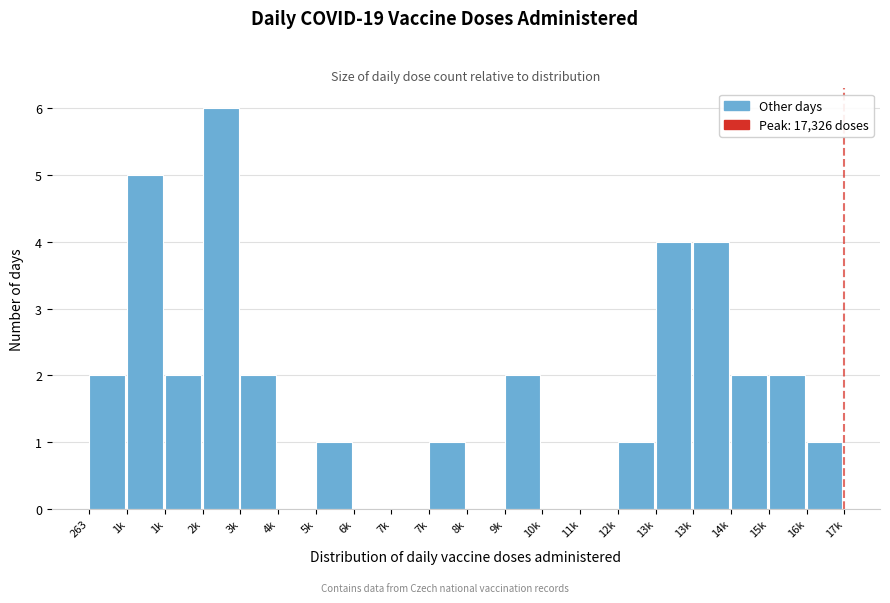

How many categories are shown in the chart?

20